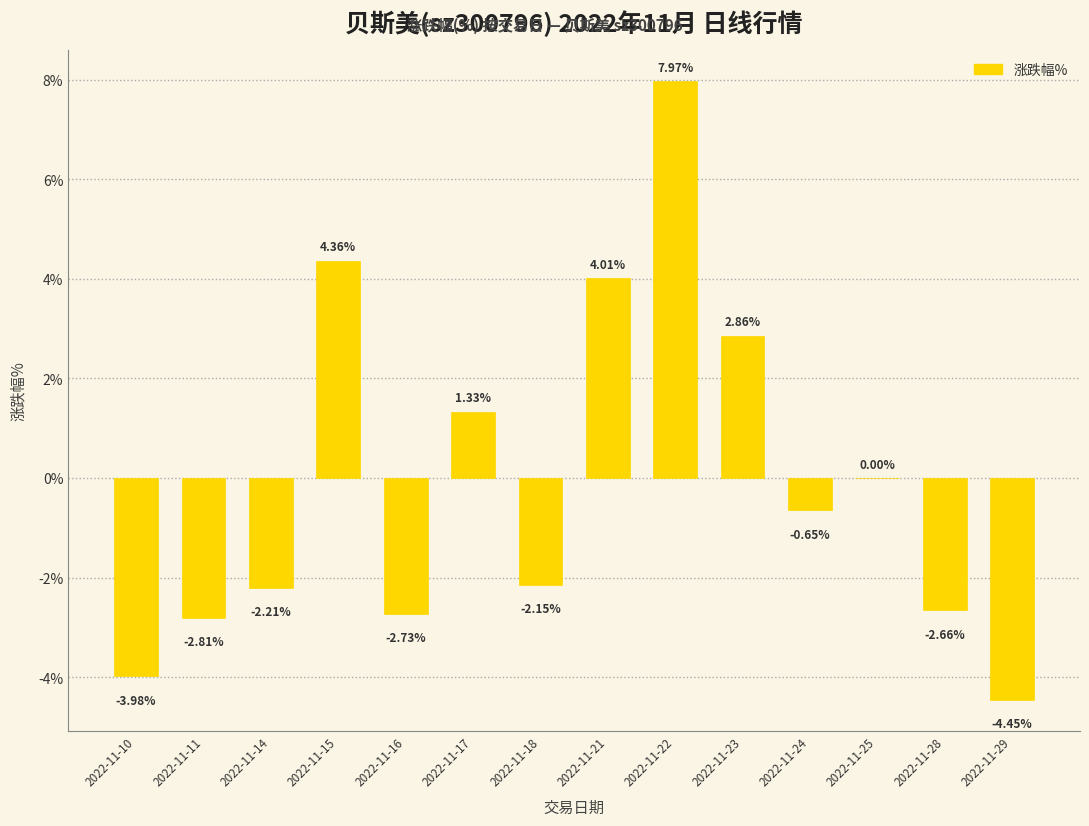

Between 2022-11-14 and 2022-11-24, which is larger?

2022-11-24